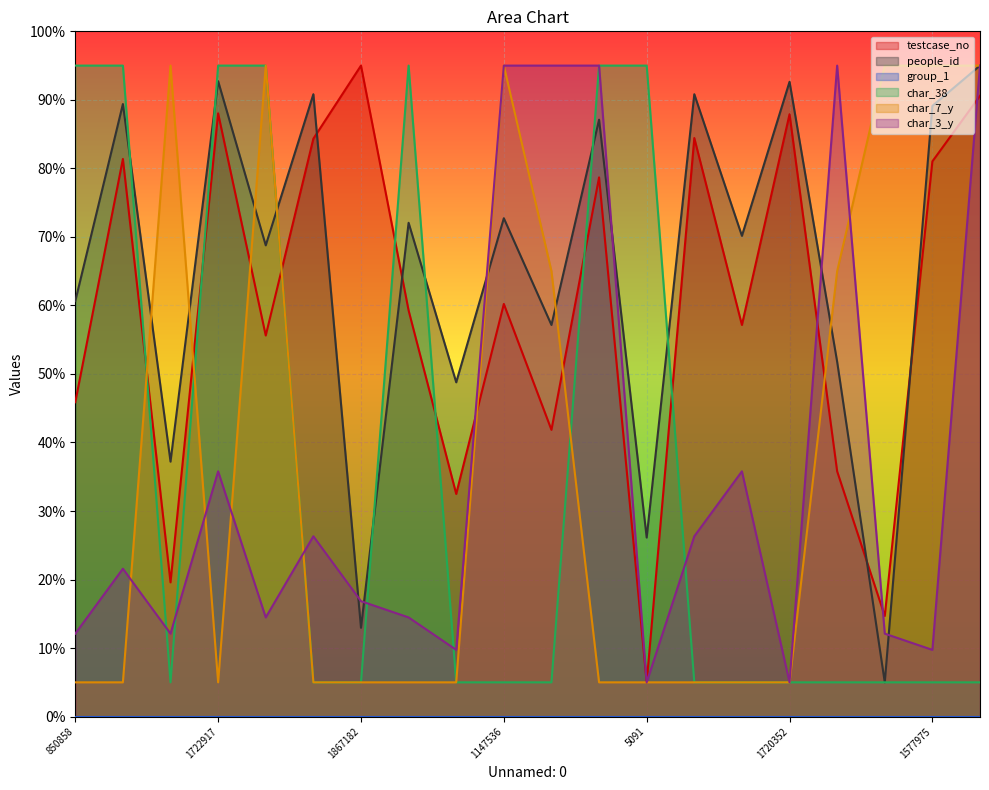

What position from the left is 1867182?

7